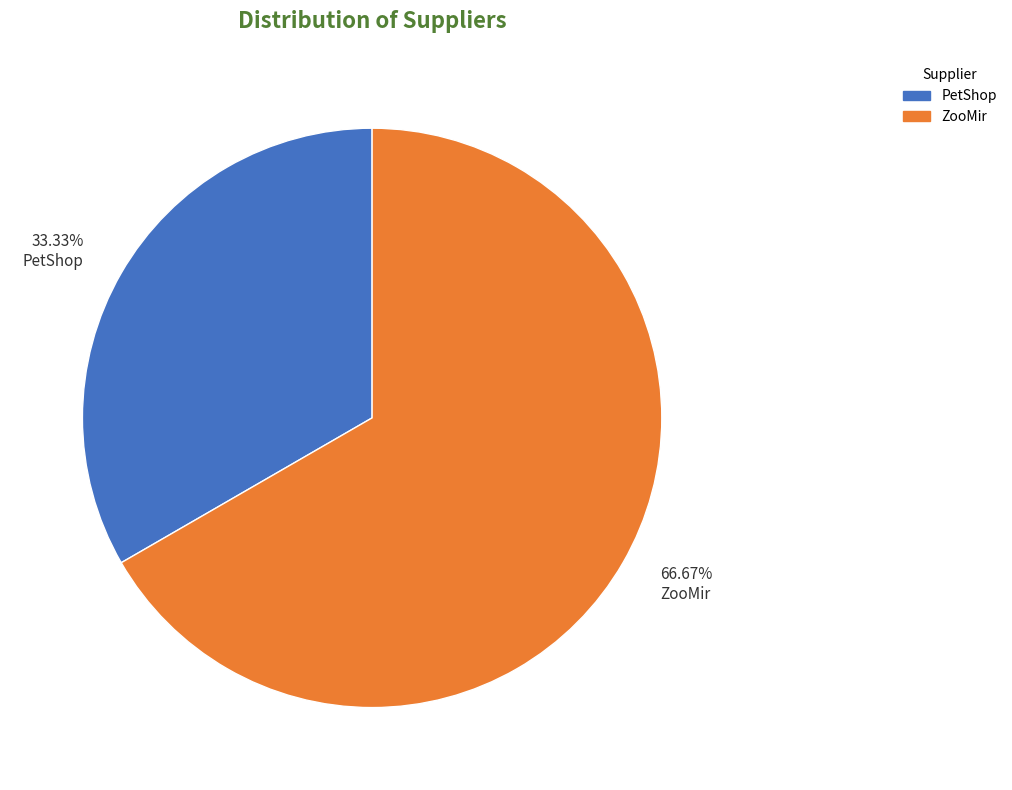

What percentage is the PetShop slice, to the nearest percent?

33%